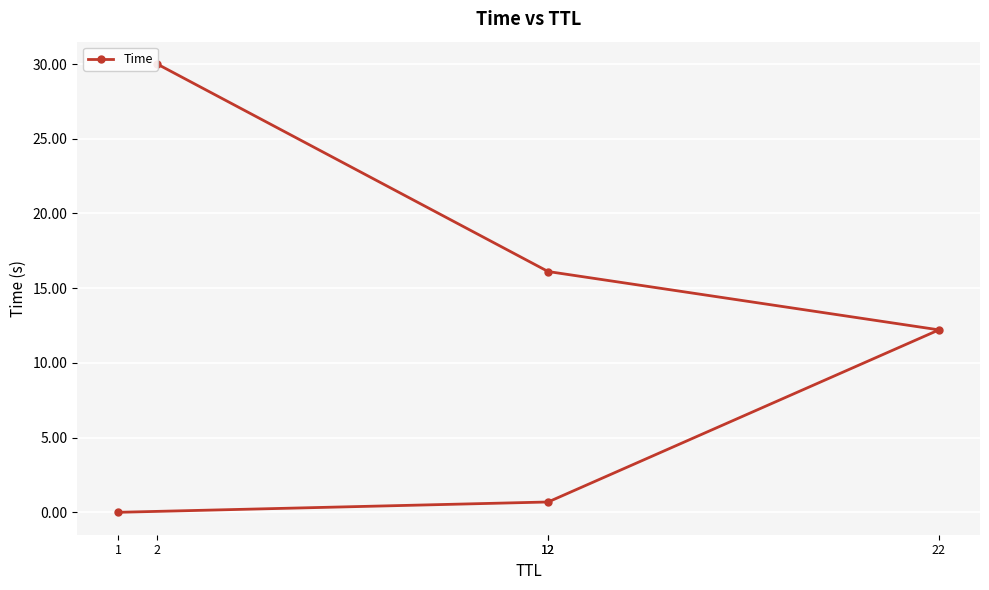

What is the label of the 4th point from the left?

12